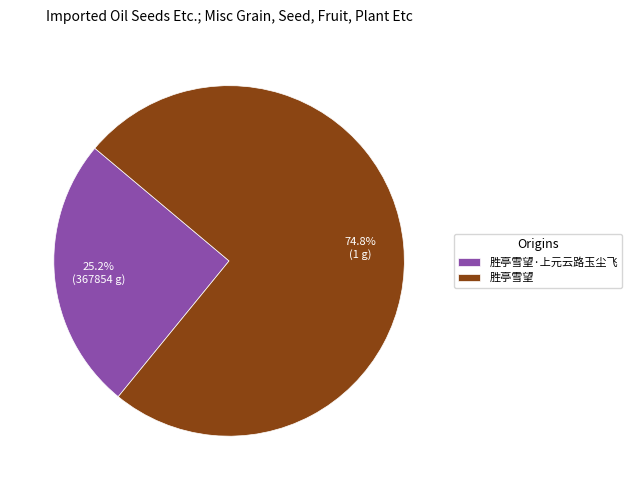

Is it true that 胜亭雪望 is 75% of the pie?

True